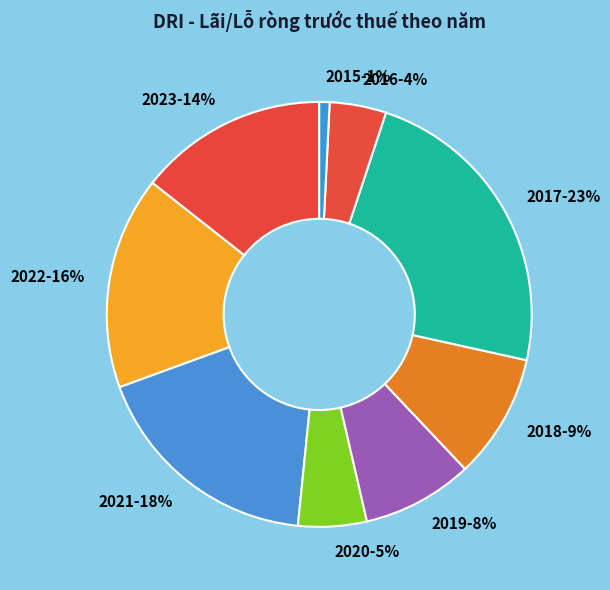

To the nearest percent, what percentage of the pie is 2022?

16%